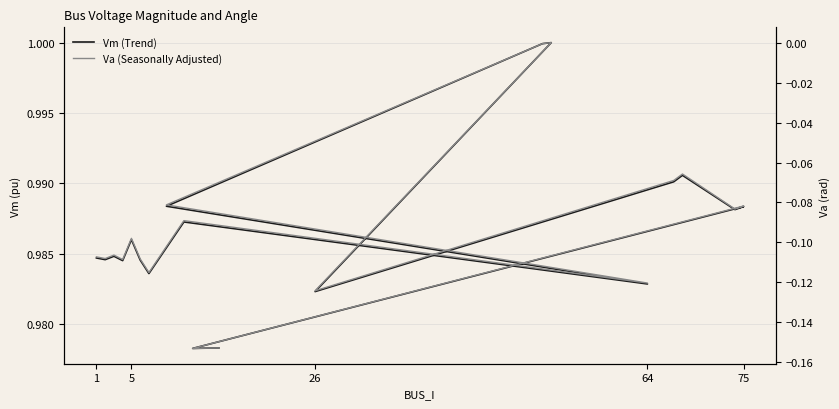

Which series has the largest range (max minus min)?

Va (Seasonally Adjusted)